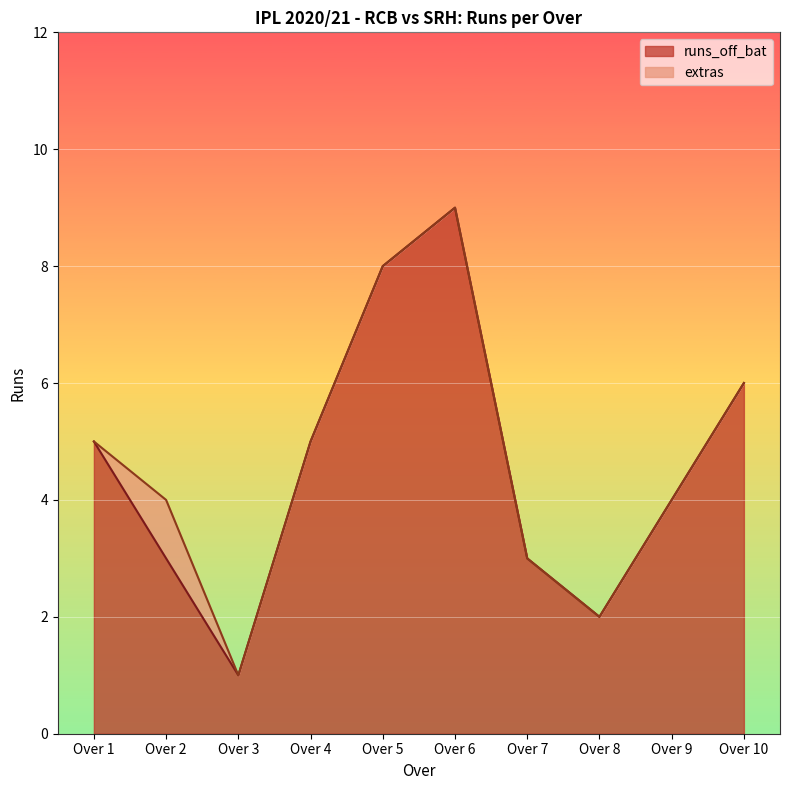

What is the highest value of the extras series?

1